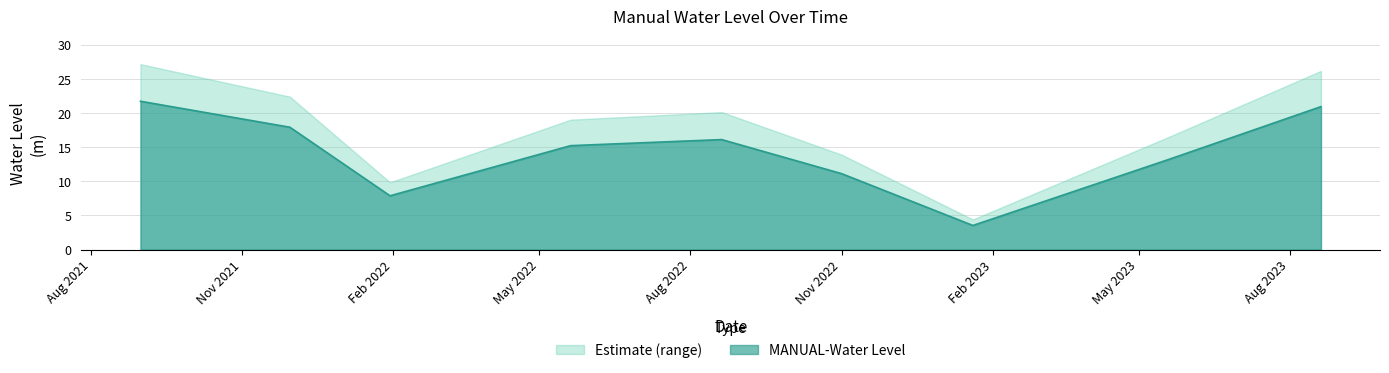

The value at 2023-08-20 is 21.0. True or false?

True